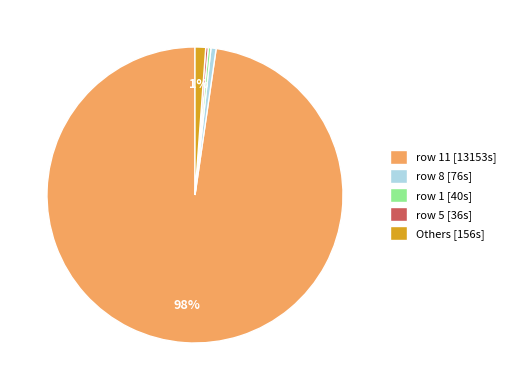

Do Others [156s] and row 1 [40s] together represent more than half of the pie?

No